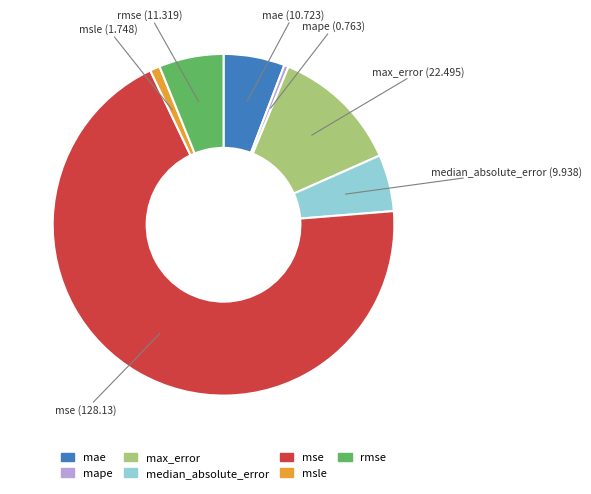

True or false: median_absolute_error accounts for 1% of the total.

False